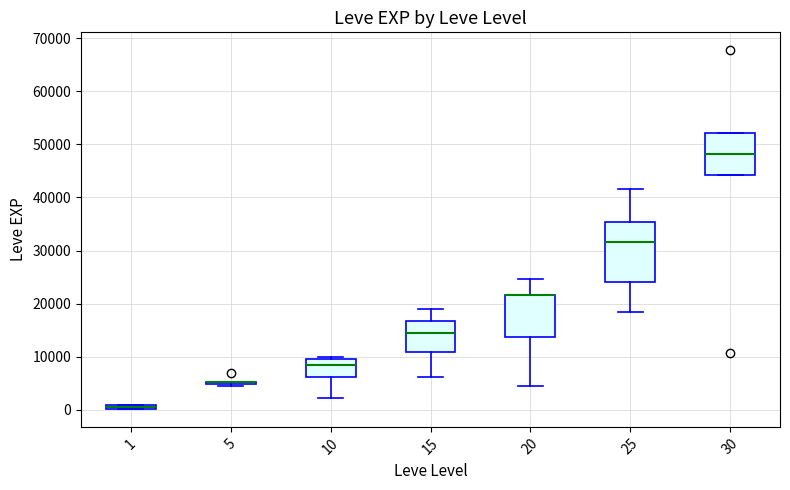

Where is the lower edge of the box at x = 15 on the y-axis? The values are not printed on the chart, so give them approximately, as read against the axis.

11000